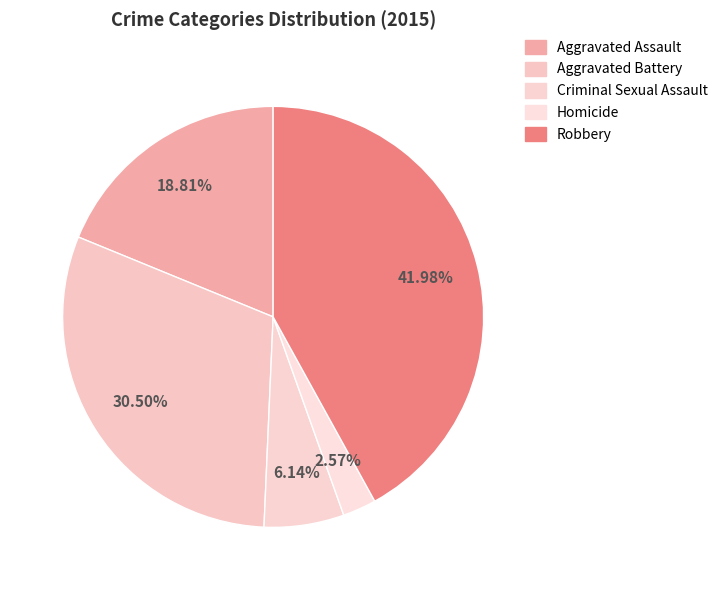

Is there any slice that represents more than half of the pie?

No